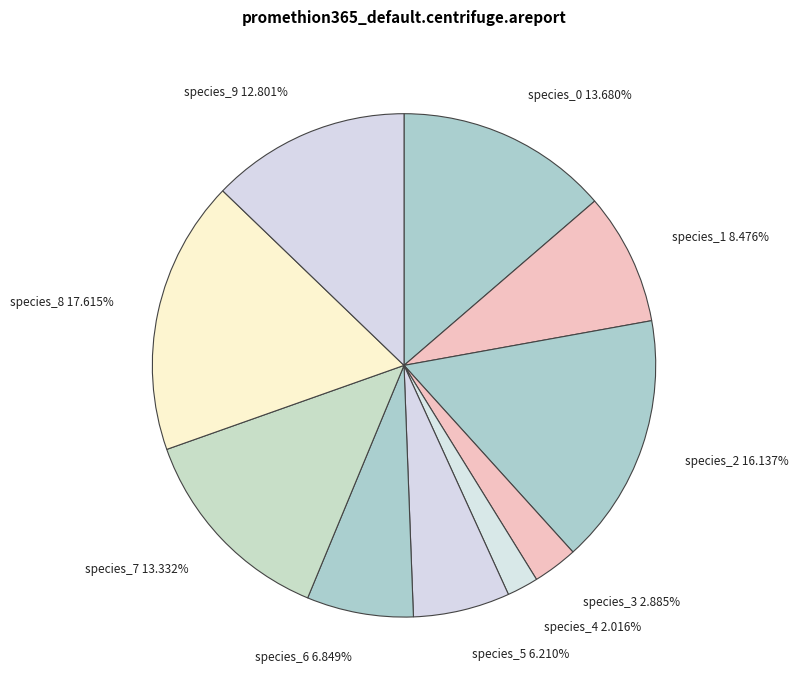

The species_2 slice represents 16% of the pie. True or false?

True